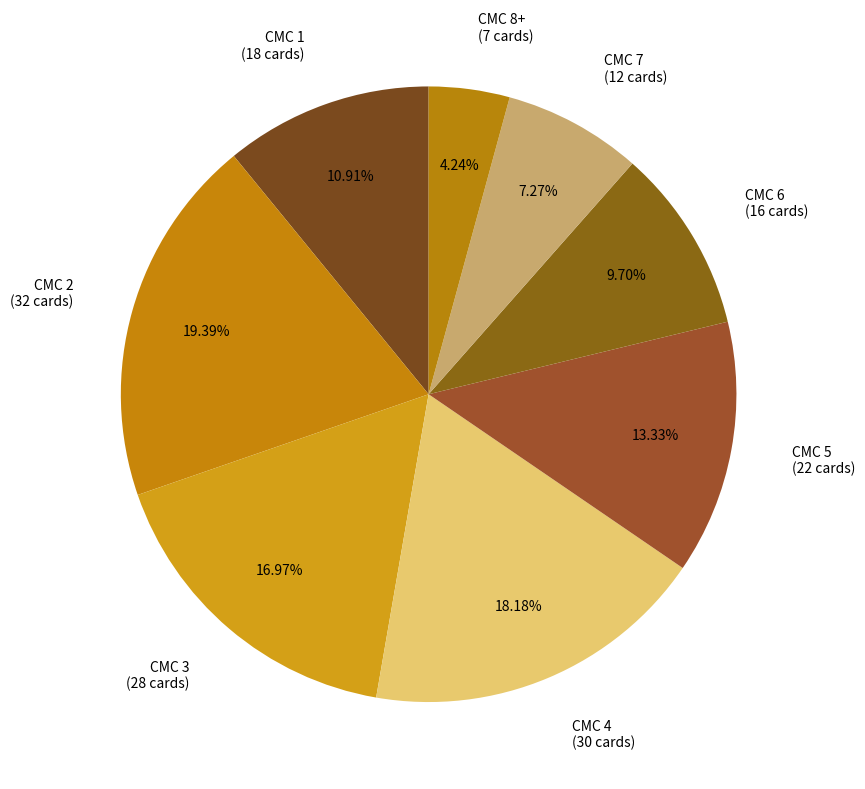

Does any single category account for the majority?

No